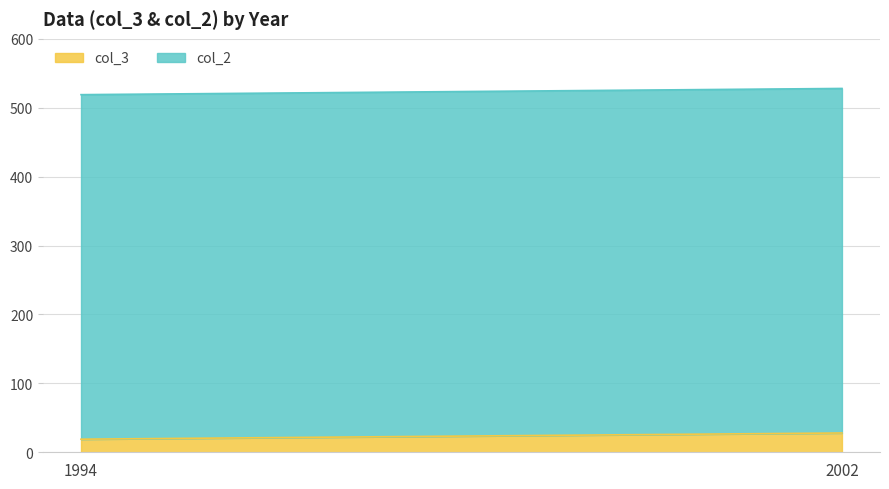

Count the number of data series in this chart.

2